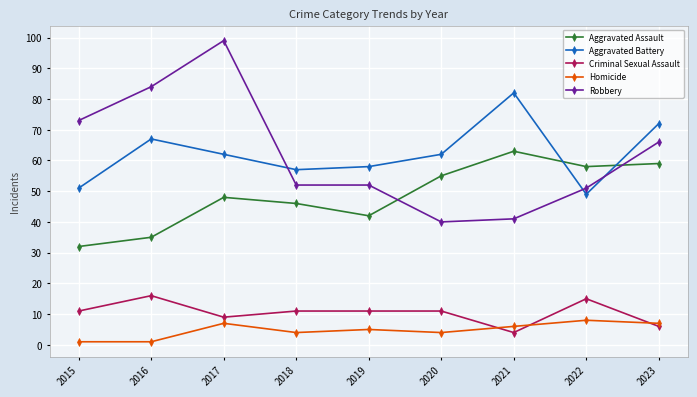

Count the number of categories in the chart.

9